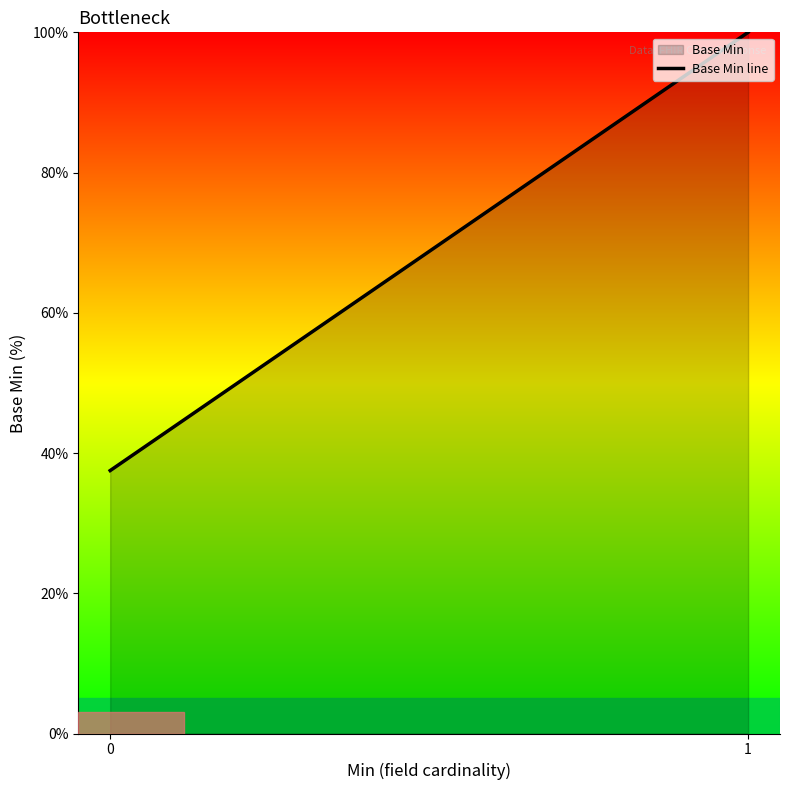

How many lines are shown in the chart?

1